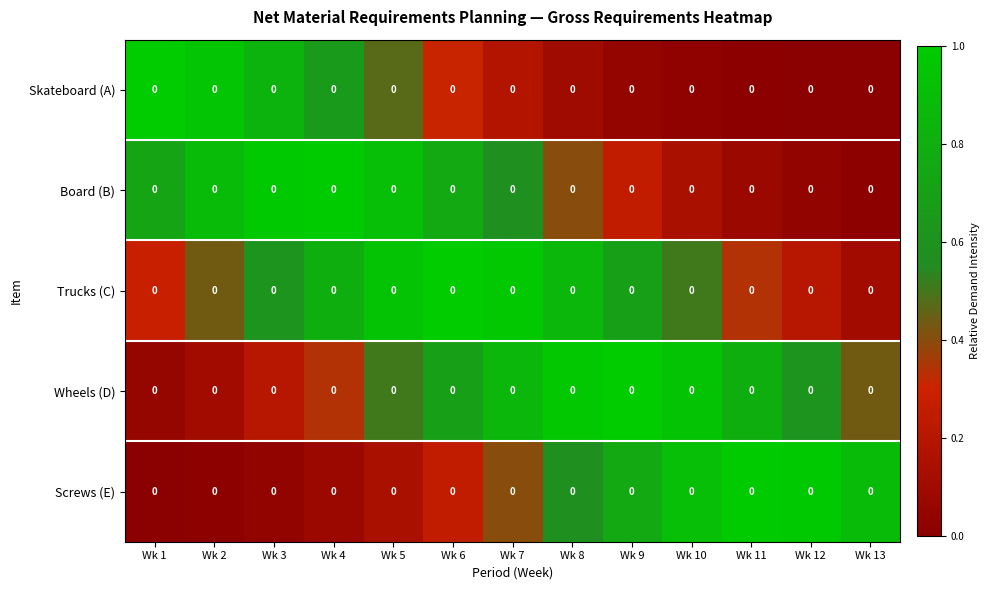

At which category is the sum across all series the highest?

Wk 6